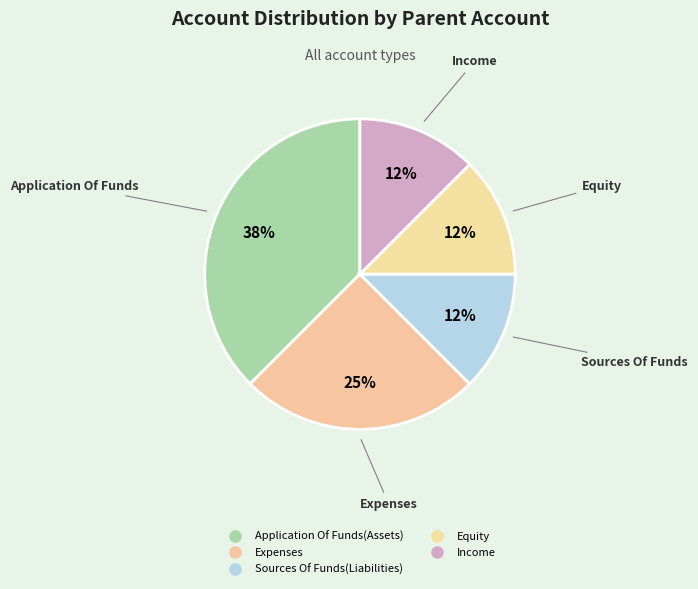

What is the change in value from Expenses to Sources Of Funds(Liabilities)?

-1